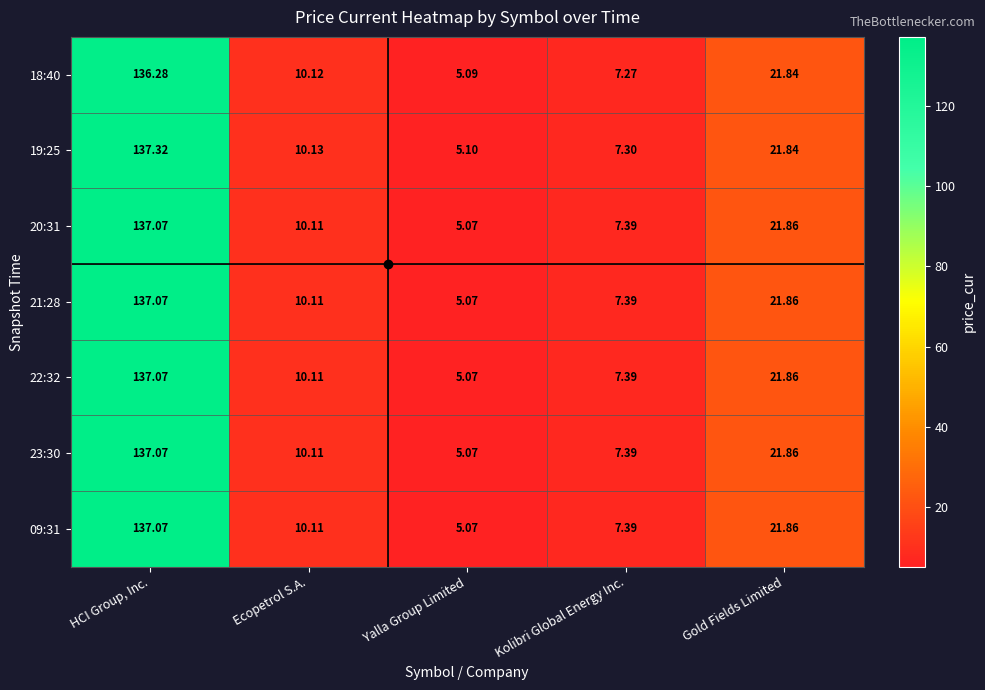

At which category is the sum across all series the highest?

HCI Group, Inc.